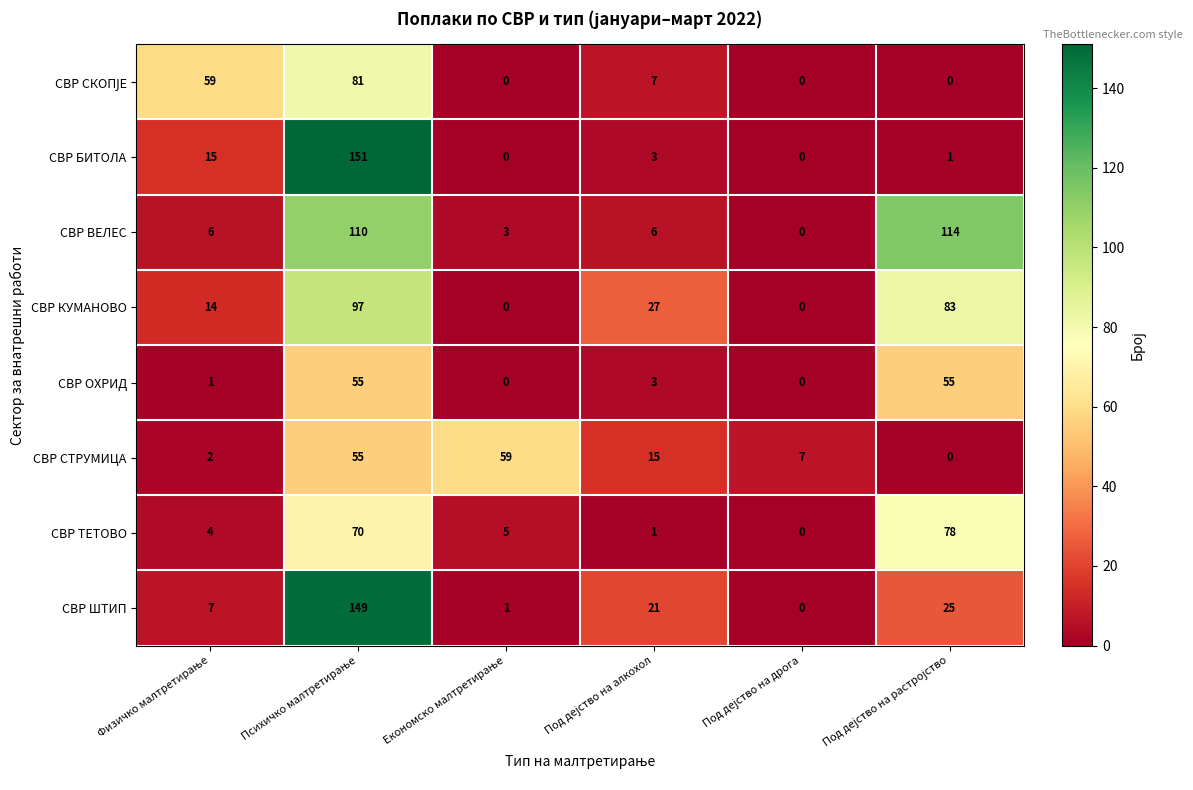

What is the sum of all СВР БИТОЛА values?

170